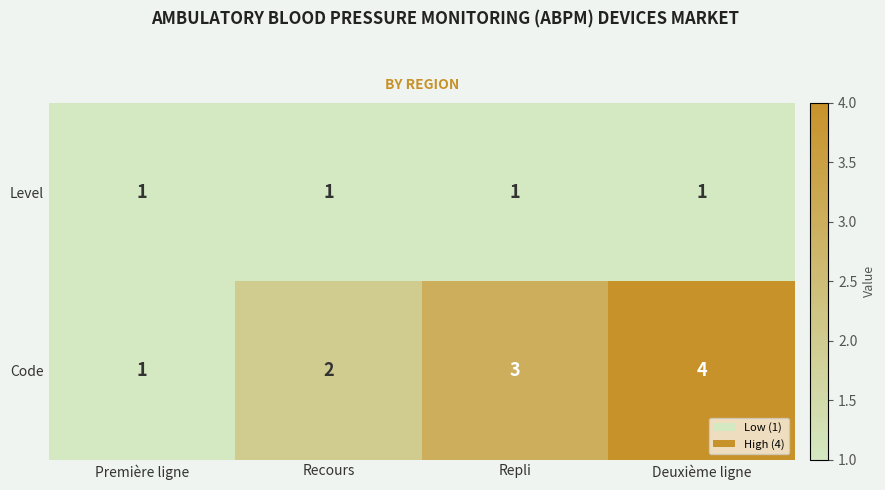

At which label does Code reach its peak?

Deuxième ligne